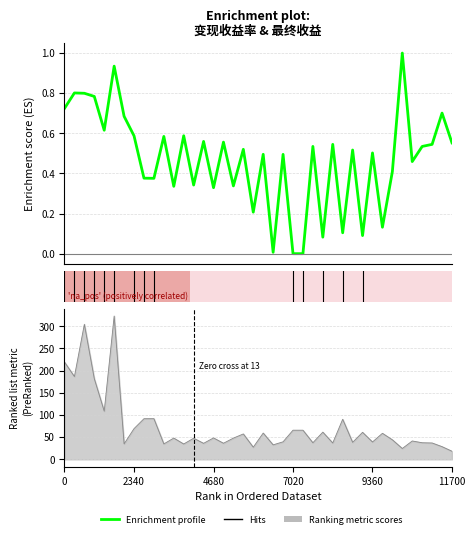

What is the sum of all values?

18.7